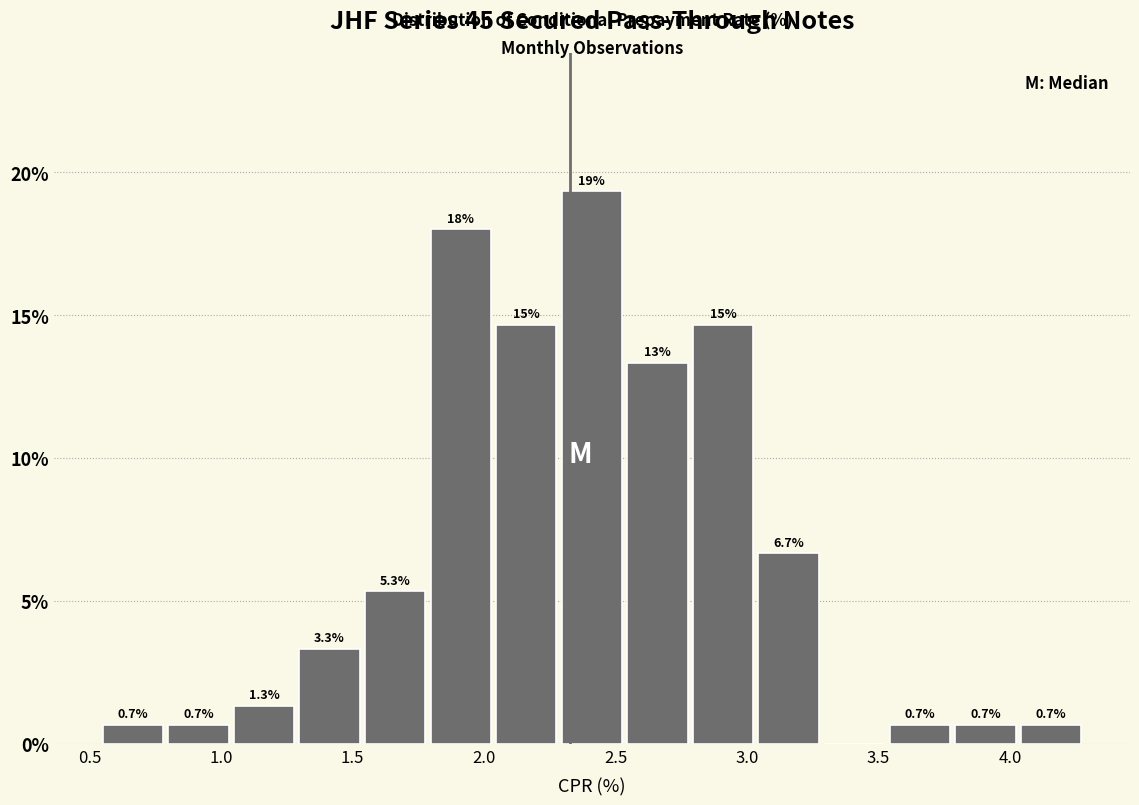

Over which range of the x-axis is the bar tallest?

2.30 to 2.55